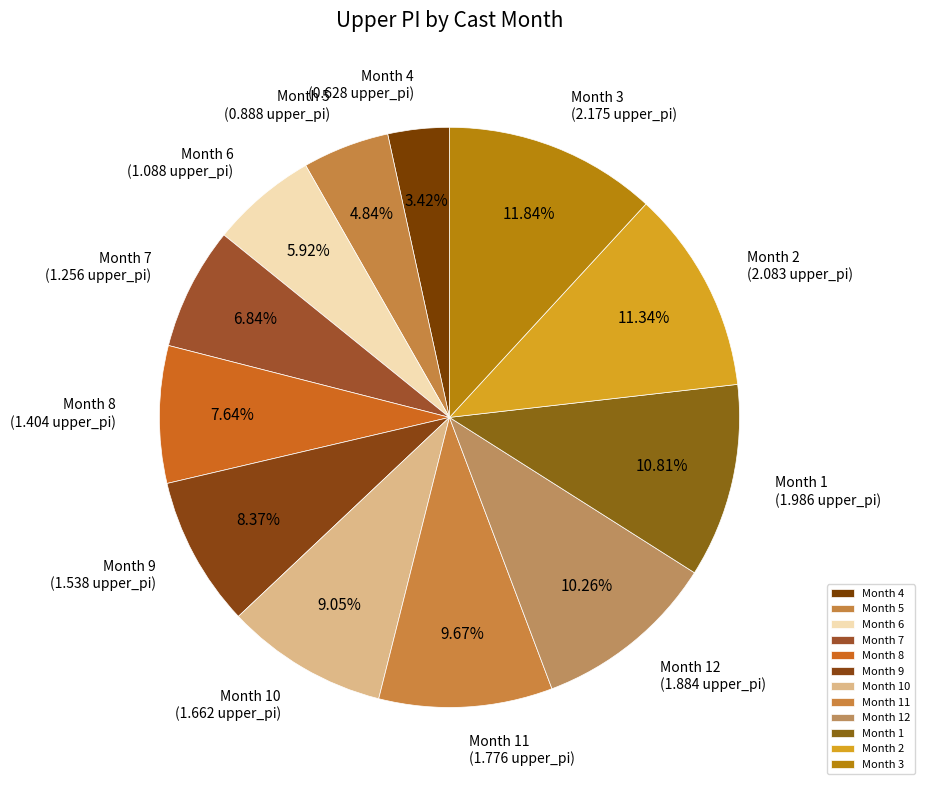

Rank the categories by value from highest to lowest.

Month 3, Month 2, Month 1, Month 12, Month 11, Month 10, Month 9, Month 8, Month 7, Month 6, Month 5, Month 4